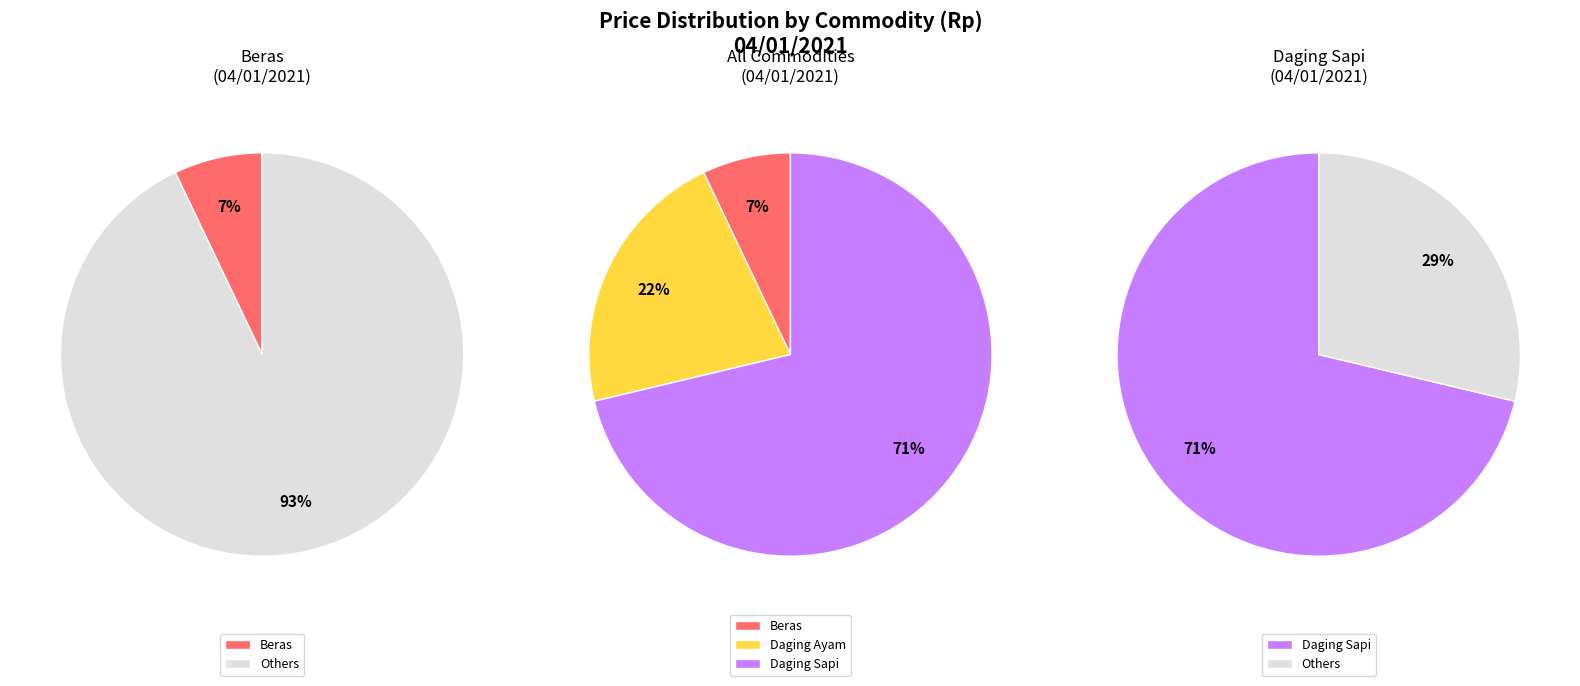

Does Daging Sapi account for over 50% of the chart?

Yes